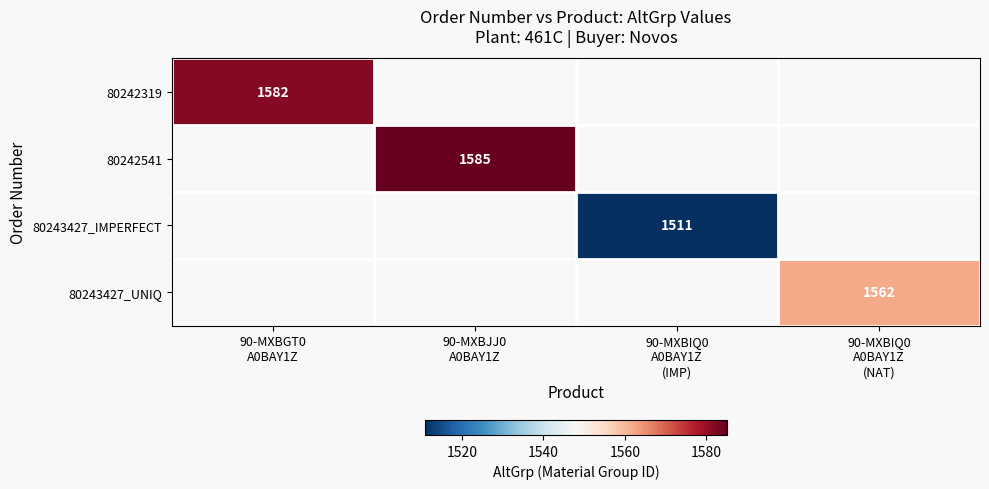

Which series has the largest range (max minus min)?

80242319